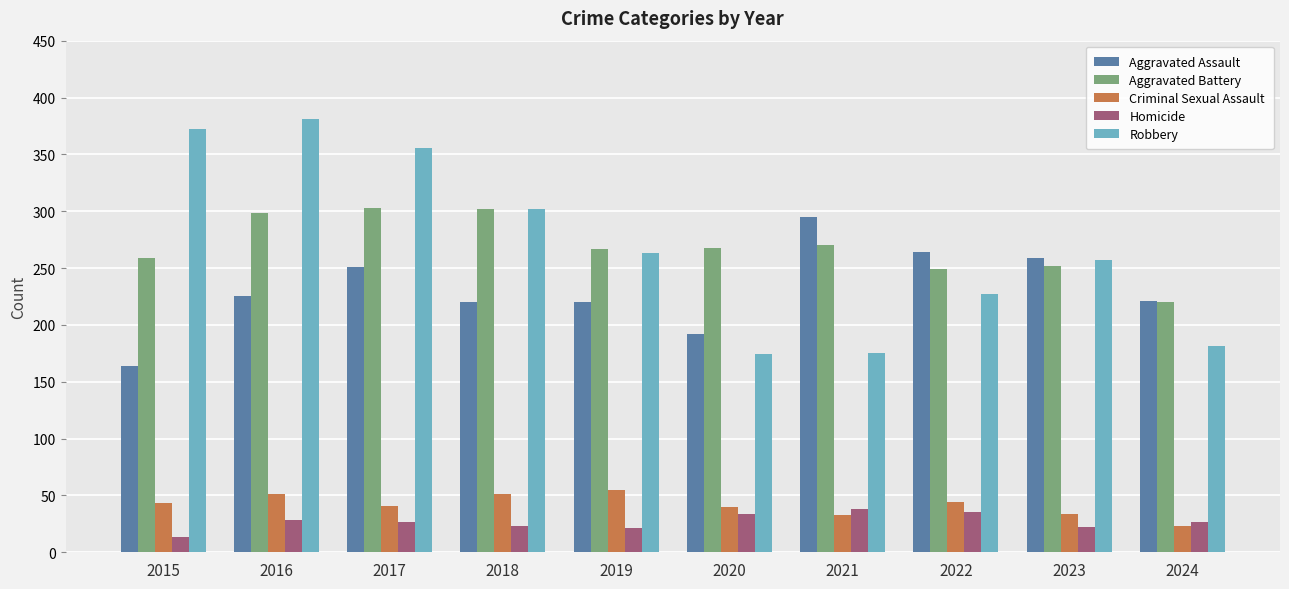

At how many categories does at least one series exceed 56?

10